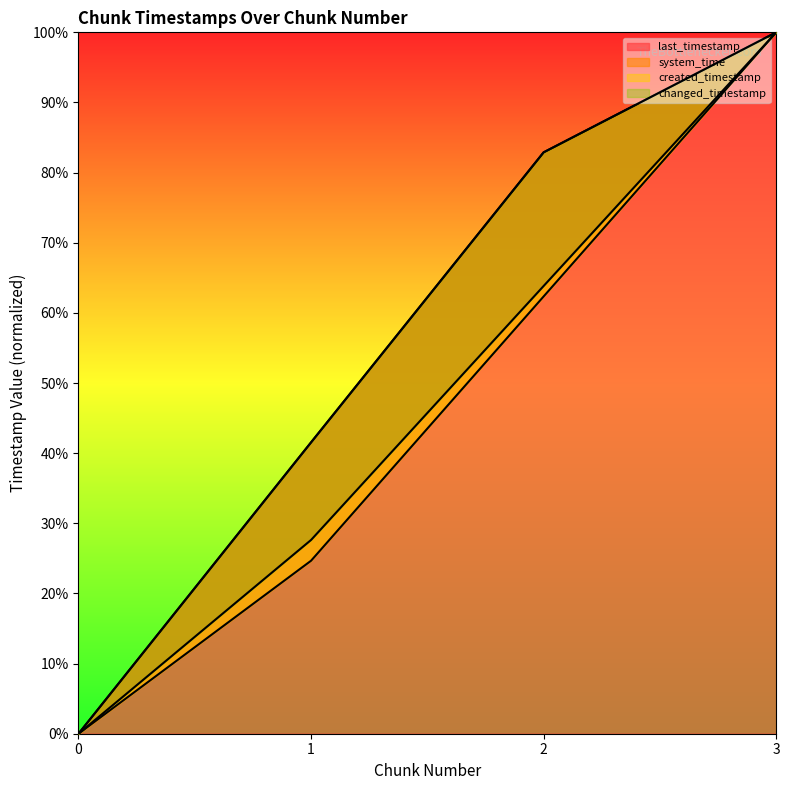

How many values in system_time are above zero?

3